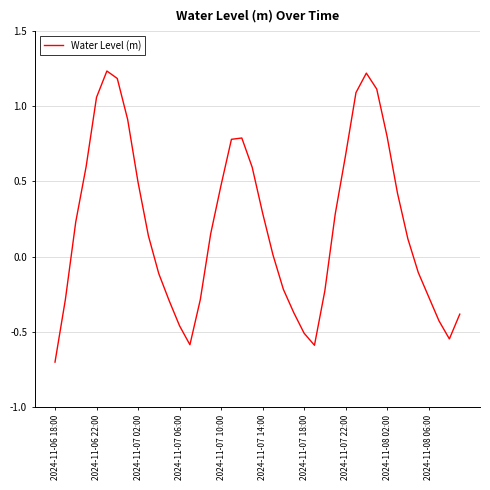

What is the difference between the maximum and minimum values?

1.9